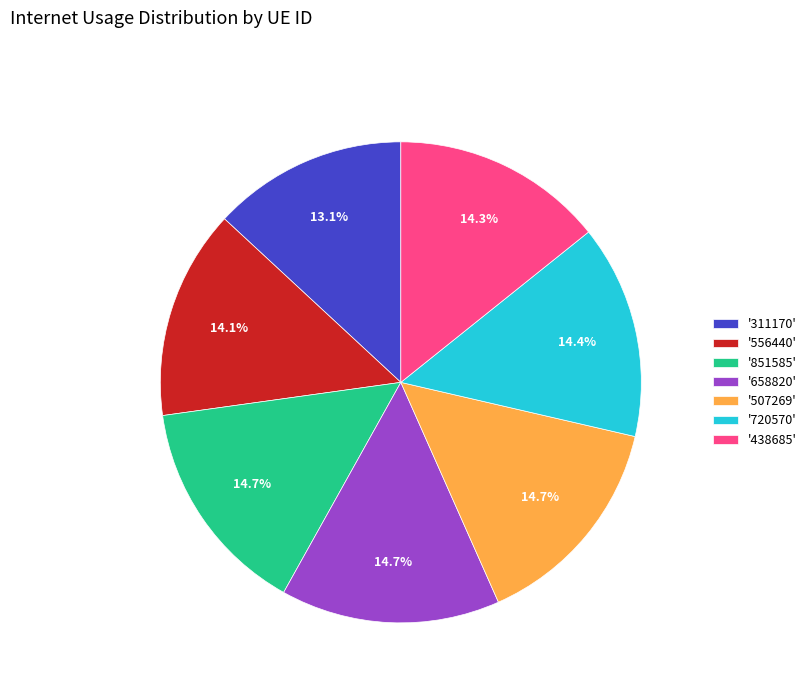

What is the smallest slice in the pie chart?

'311170'